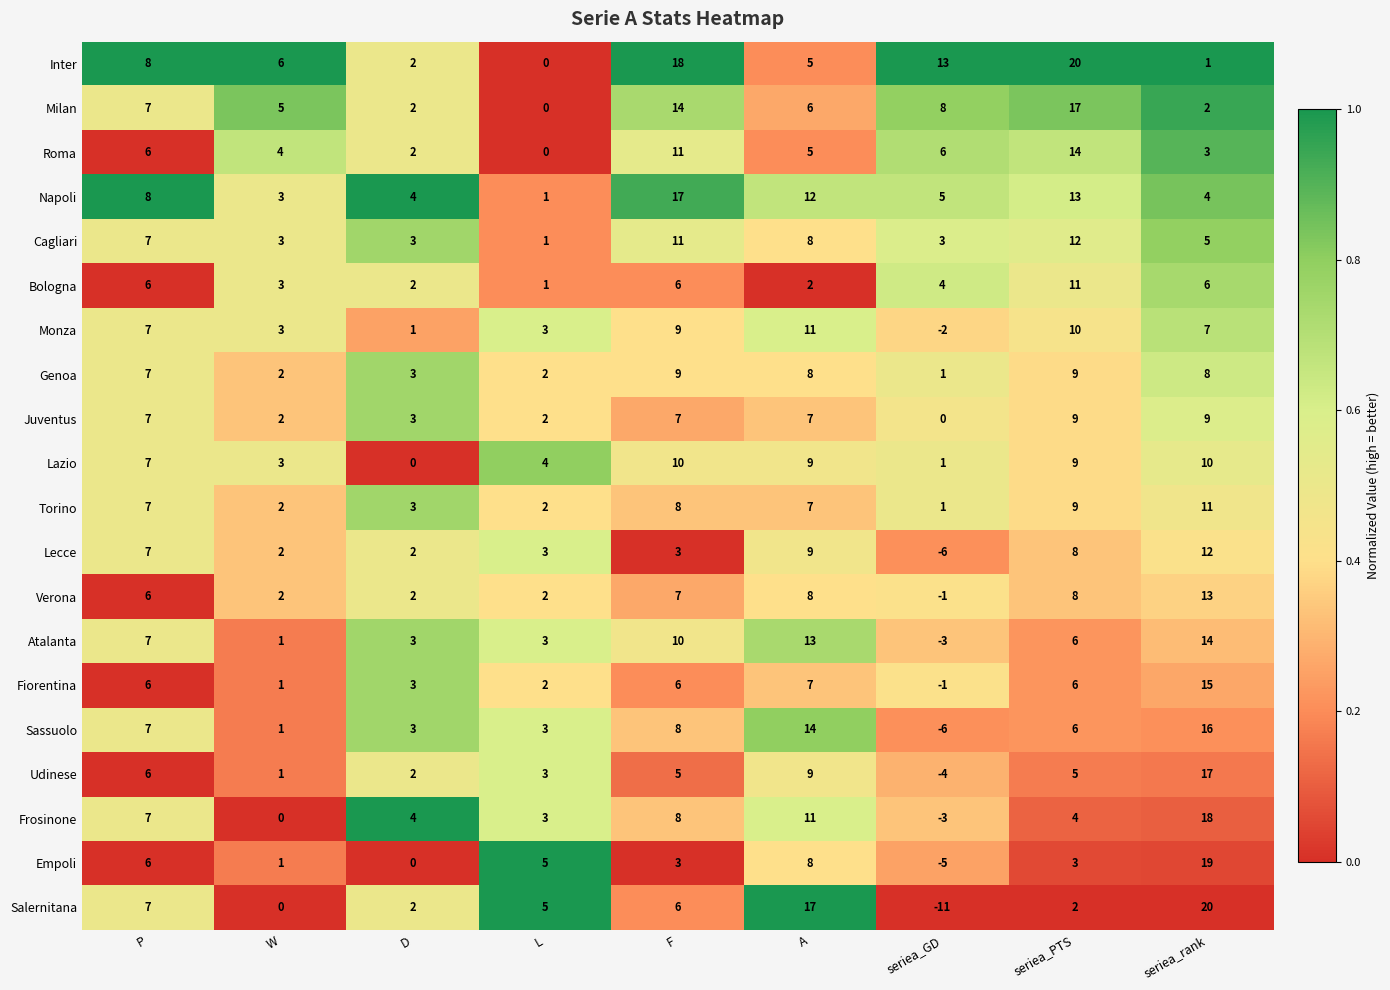

How many distinct data groups are displayed?

20